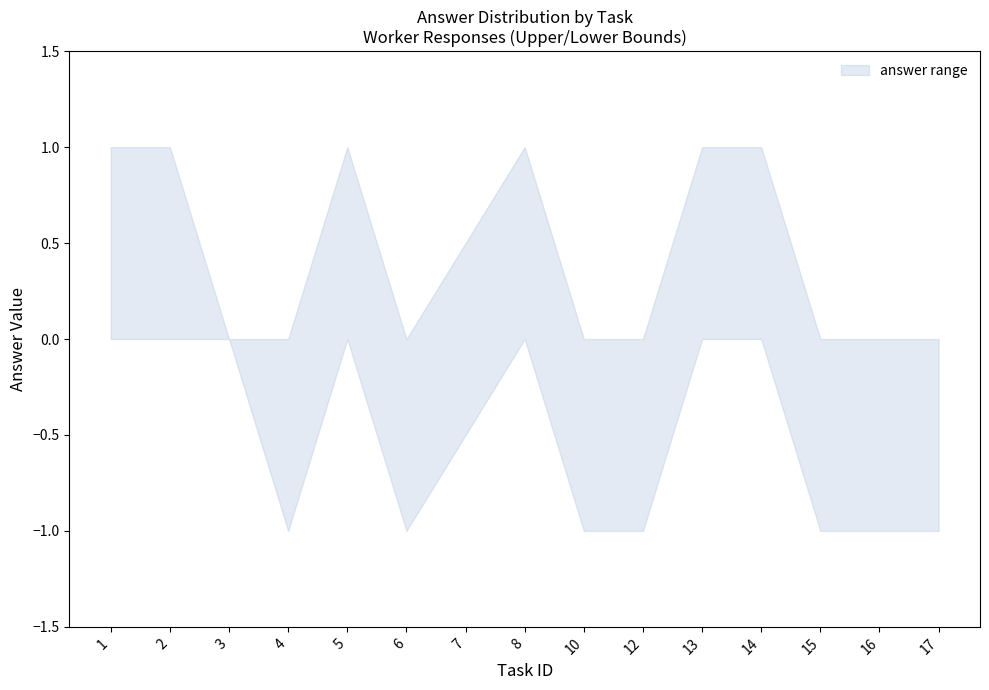

True or false: avg_answer has more than 1 points higher than both neighbors.

True